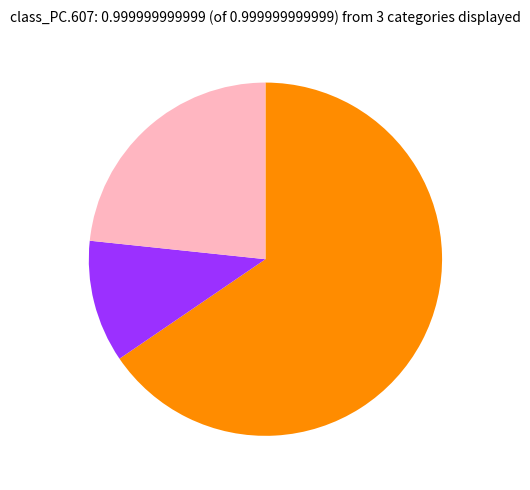

Is there a majority slice in this chart?

Yes